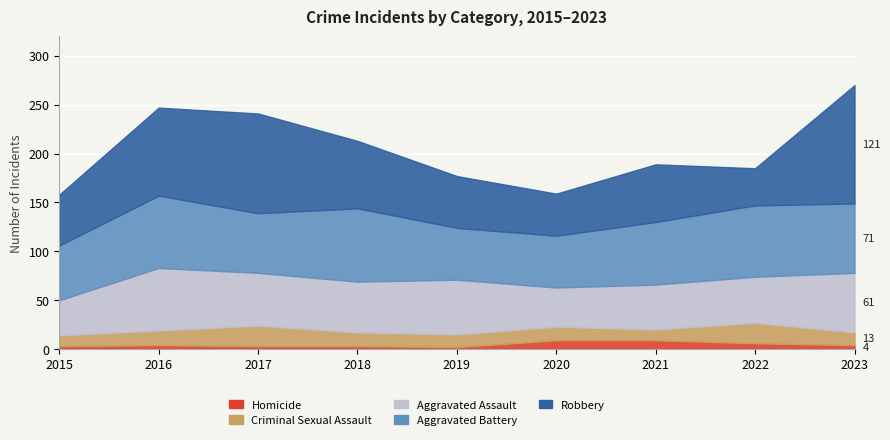

Which has a higher value, 2015 or 2023?

2023